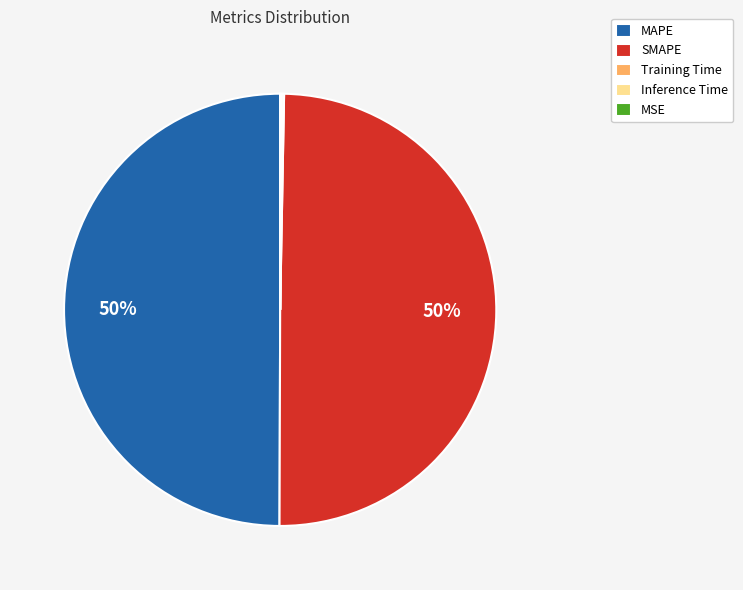

To the nearest percent, what is the difference between the largest and smallest slice percentages?

50%